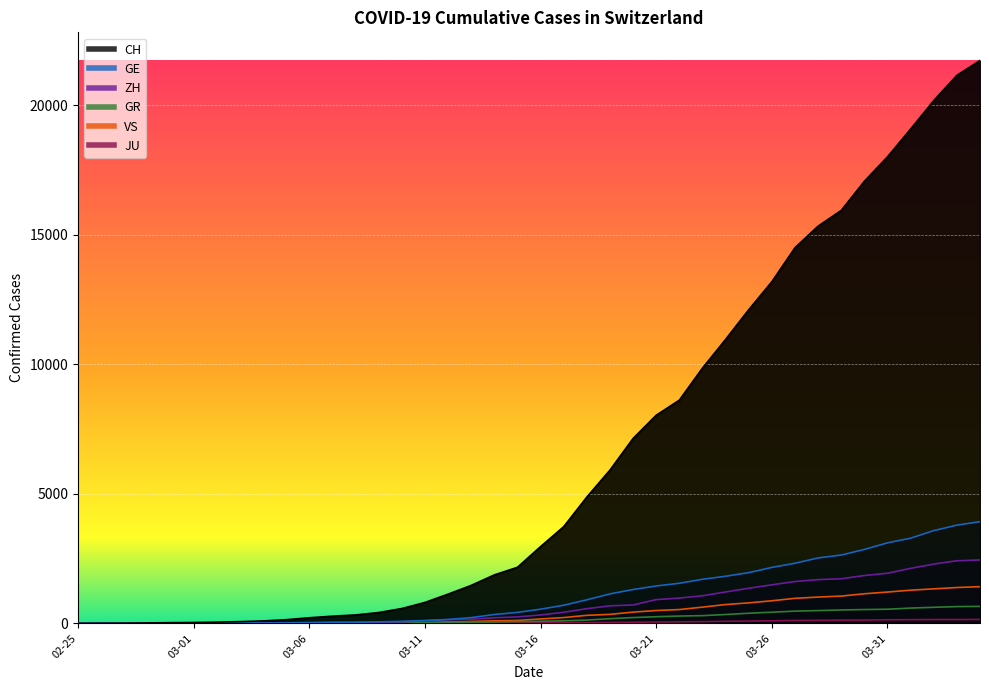

What is the difference between the highest and lowest values at 2020-03-30?

16937